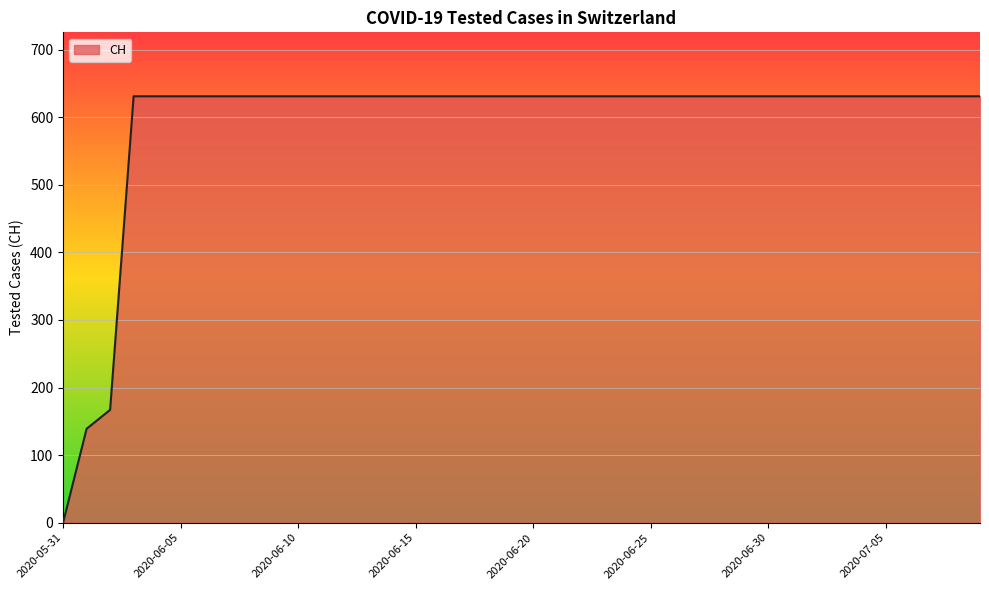

Reading right to left, list all the values displayed in this chart.

631	631	631	631	631	631	631	631	631	631	631	631	631	631	631	631	631	631	631	631	631	631	631	631	631	631	631	631	631	631	631	631	631	631	631	631	631	167	139	0